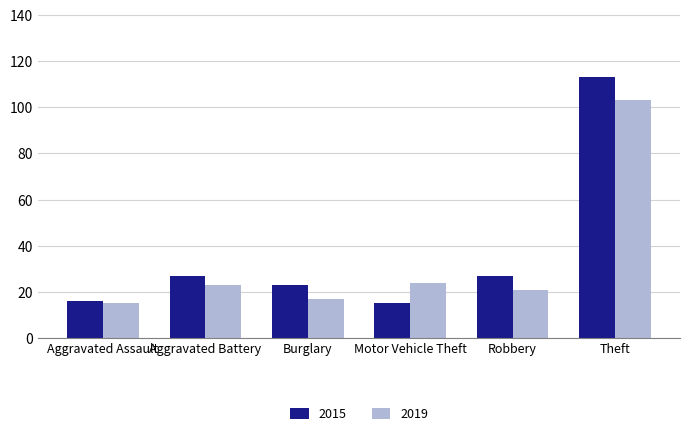

What is the average value of the 2019 series?

34